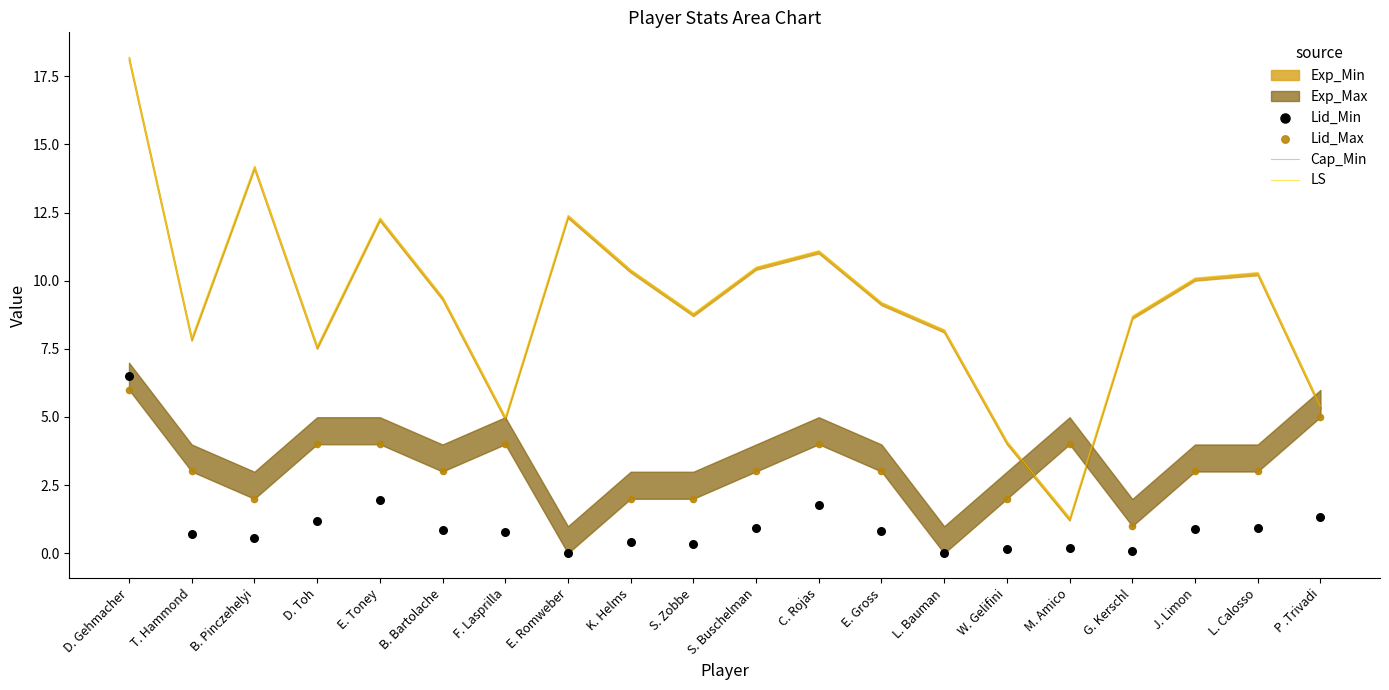

Which series has the widest spread of Y values?

Cap_Min